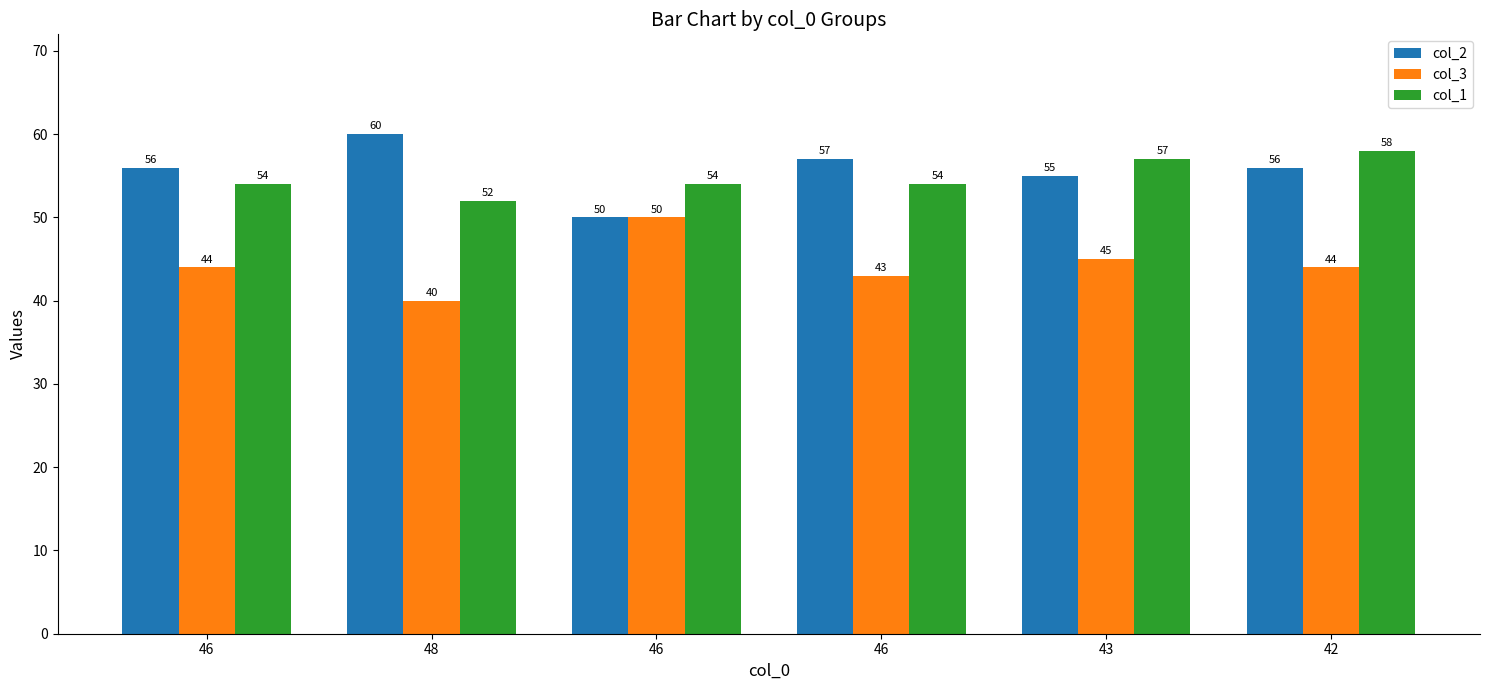

The col_3 series shows 25 at 46. True or false?

False